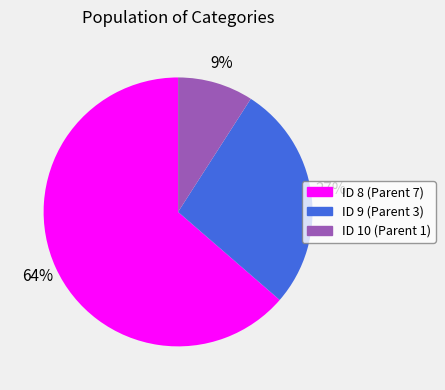

To the nearest percent, what is the difference between the largest and smallest slice percentages?

55%